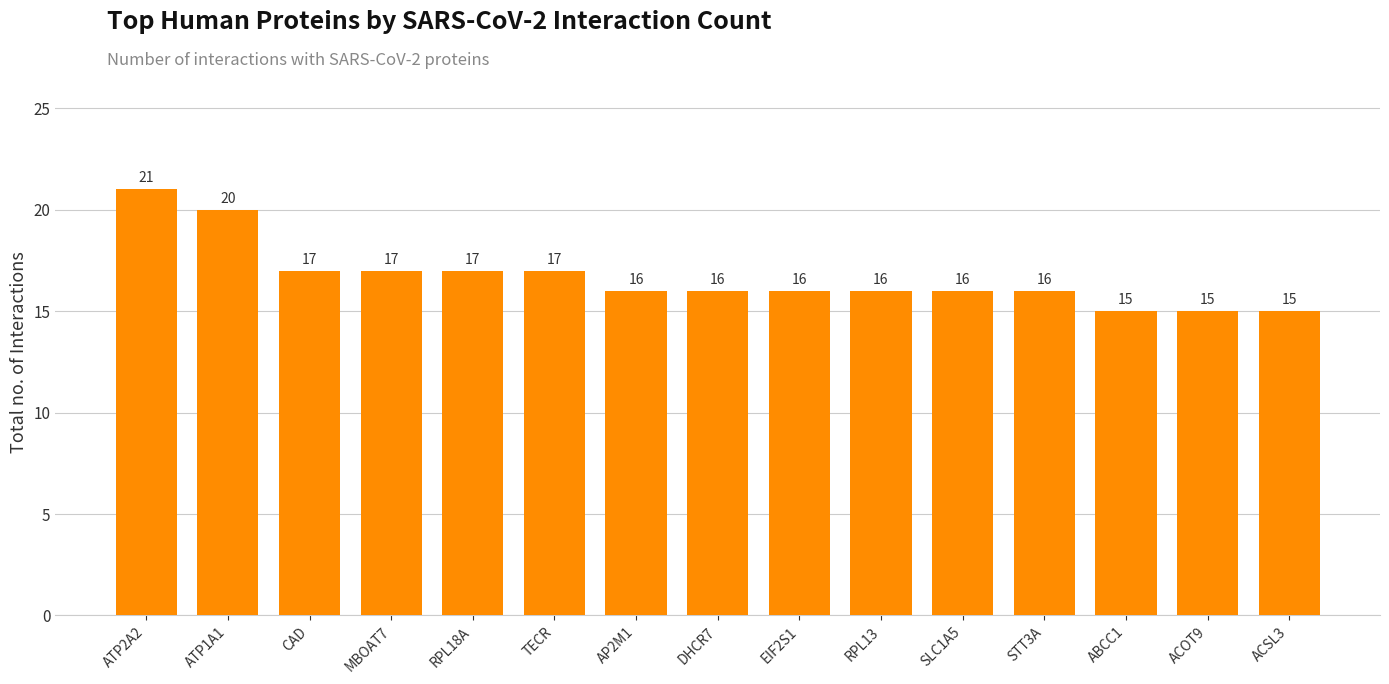

What is the approximate value at RPL13?

16